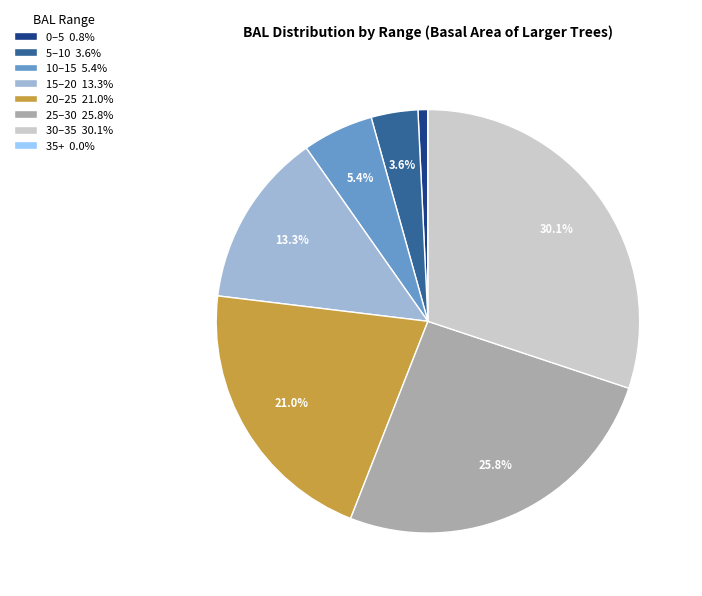

How much of the chart is everything except 20–25 21.0%?

79.0%